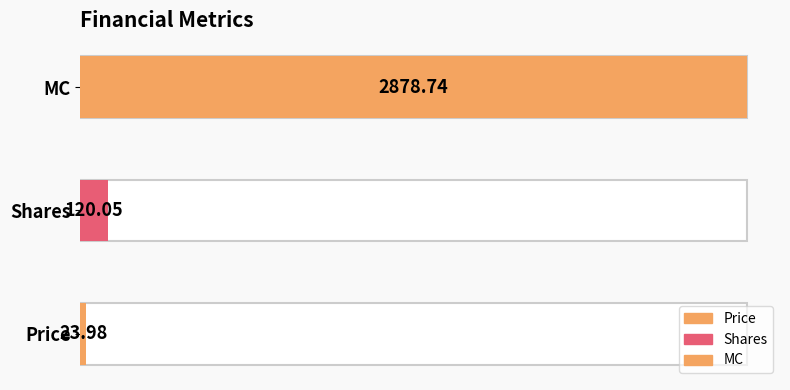

Are the bars horizontal?

Yes